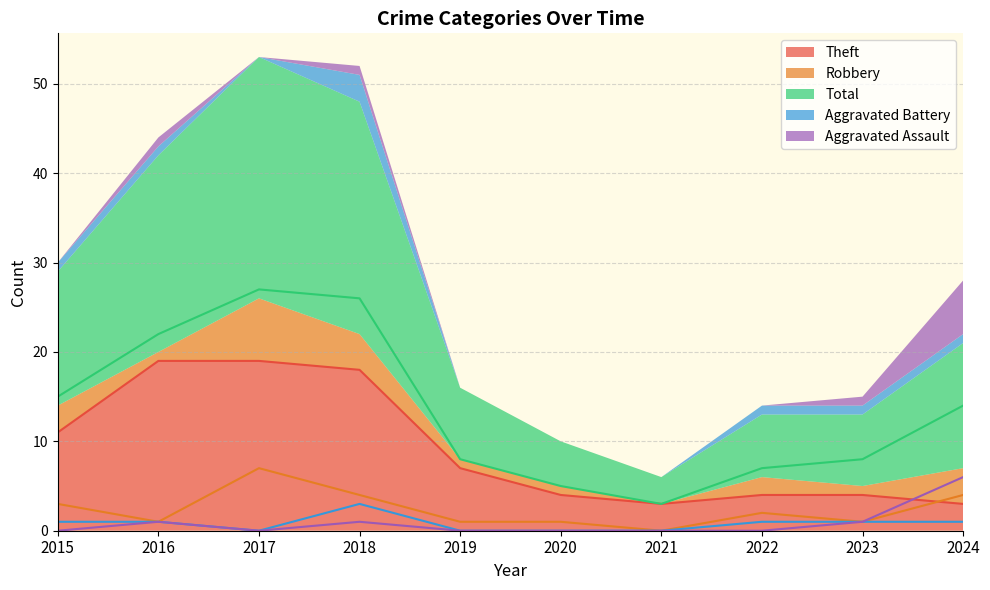

Which label corresponds to the largest value in the chart?

2017